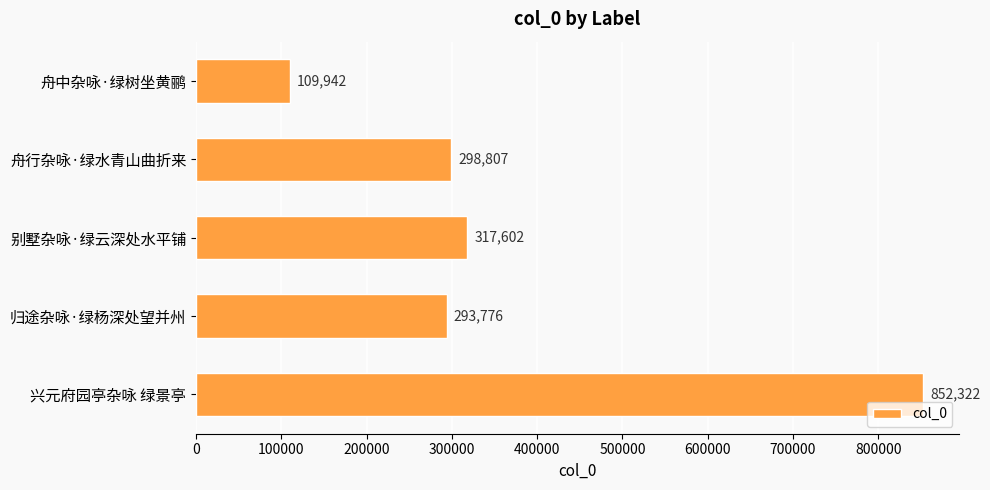

Reading top to bottom, transcribe all the data shown in this chart.

舟中杂咏·绿树坐黄鹂=109942	舟行杂咏·绿水青山曲折来=298807	别墅杂咏·绿云深处水平铺=317602	归途杂咏·绿杨深处望并州=293776	兴元府园亭杂咏 绿景亭=852322